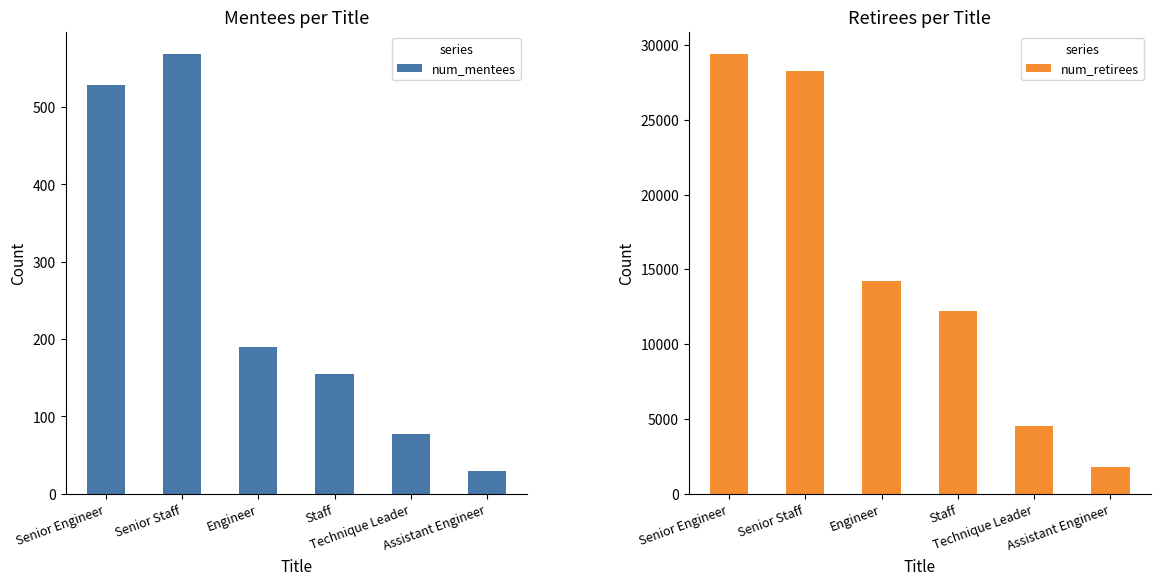

At how many categories does at least one series exceed 13564?

3